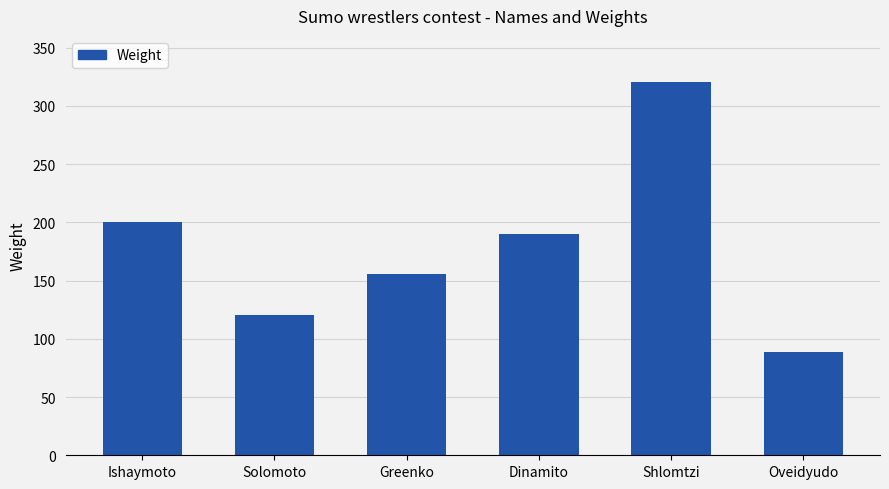

Which category has the highest value across all series?

Shlomtzi